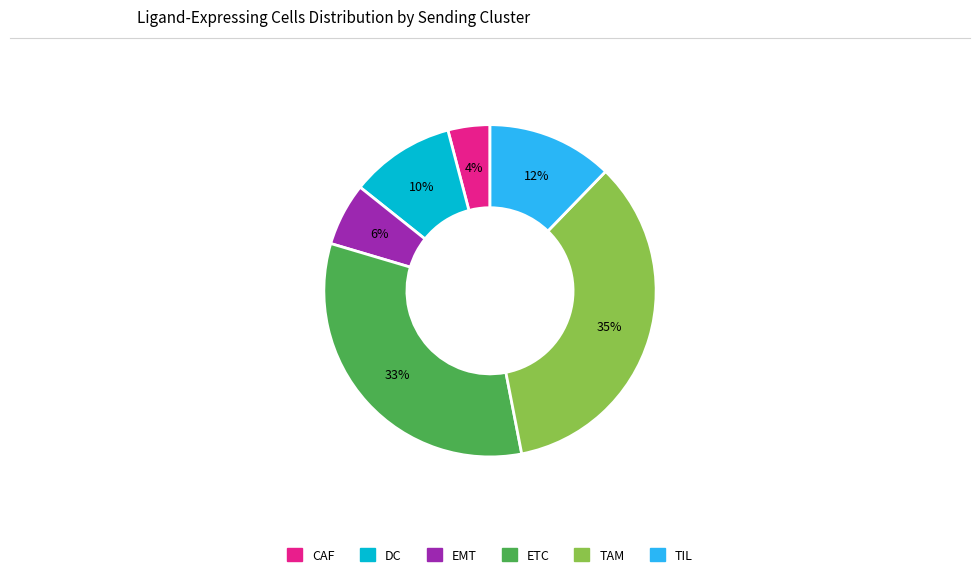

Is it true that ETC is 33% of the pie?

True